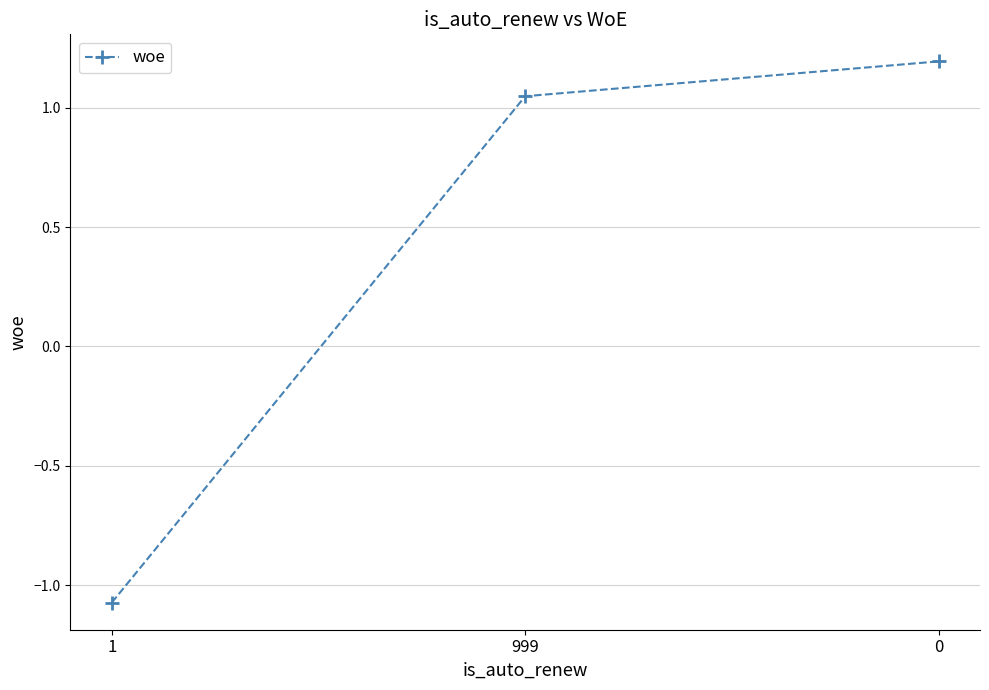

Rank the categories by value from highest to lowest.

0, 999, 1